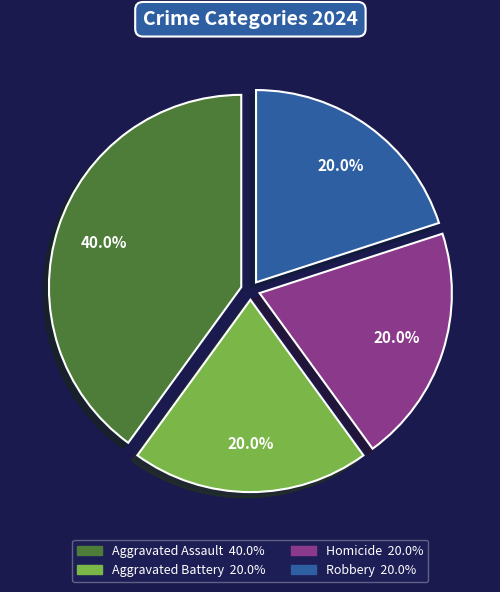

The Homicide slice represents 27% of the pie. True or false?

False